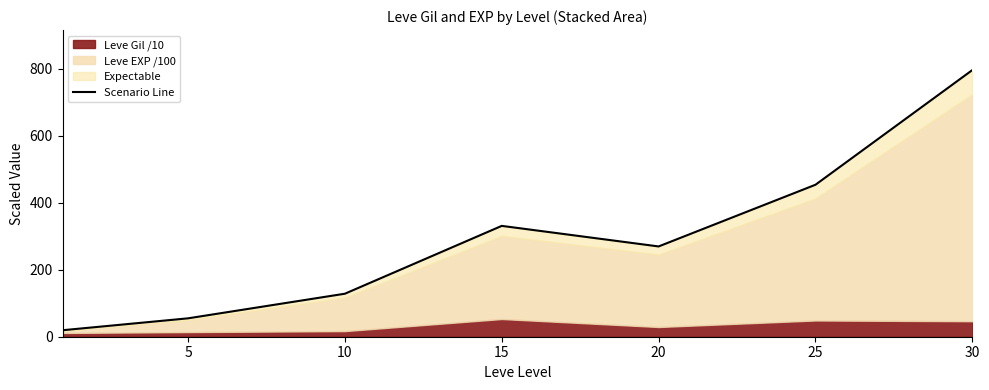

True or false: the data shows 330.9 at 15.

True